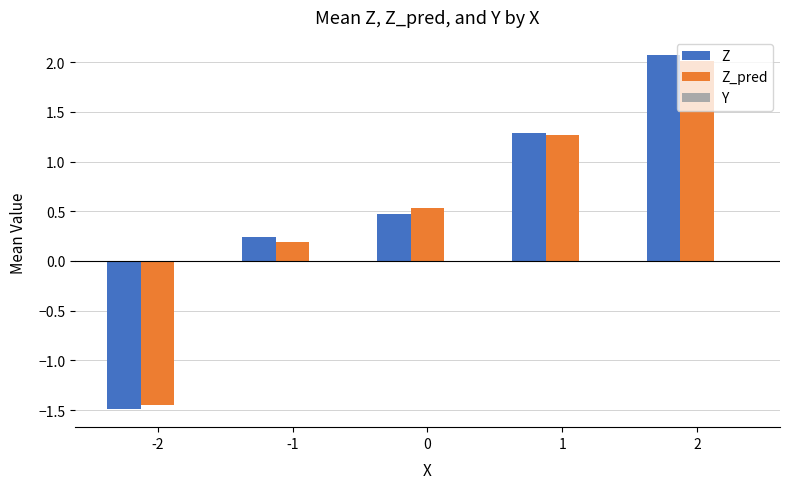

What is the difference between the highest and lowest values at 2?

0.1